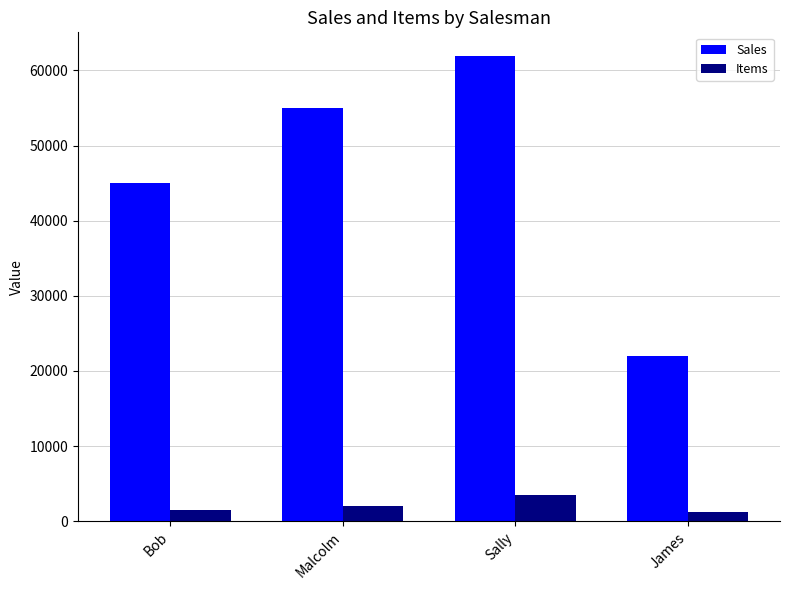

What value does the Items series have at Bob?

1500